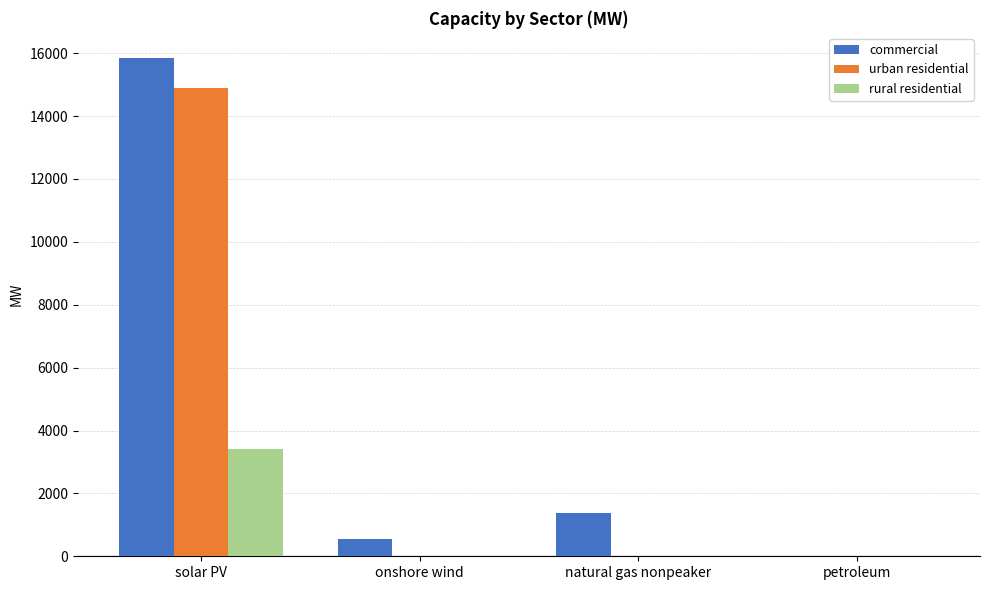

Is it true that rural residential equals 0.0 at natural gas nonpeaker?

True